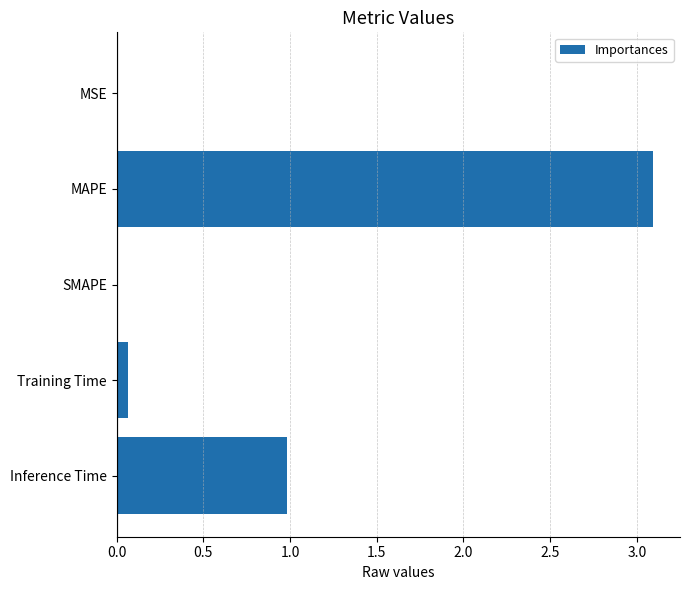

Where is the data nearest to the value 1?

Inference Time